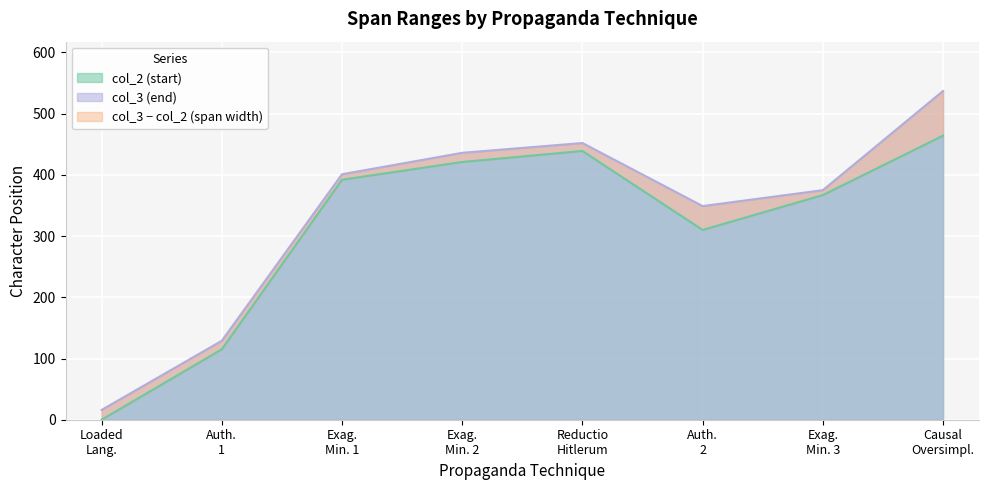

Which series has the largest total across all categories?

col_3